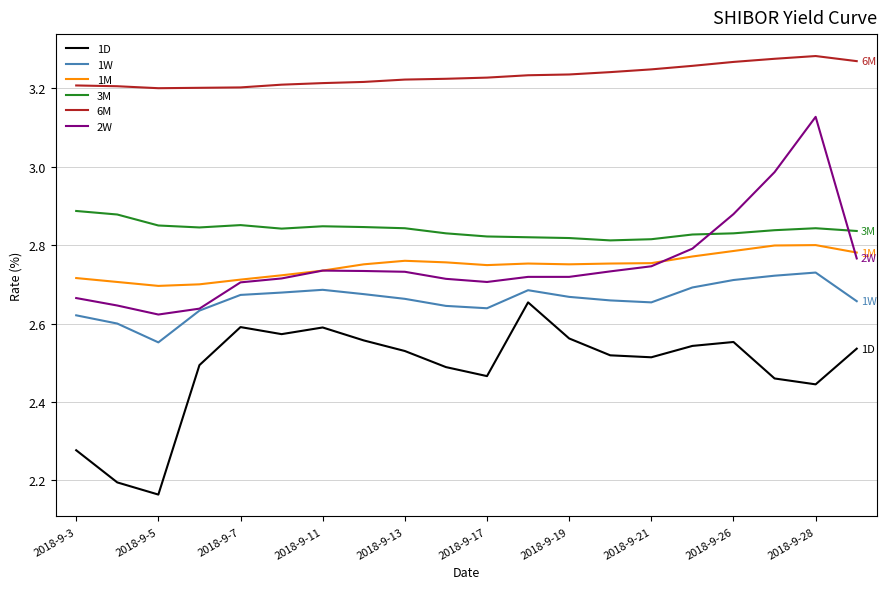

Which series has the largest total across all categories?

6M